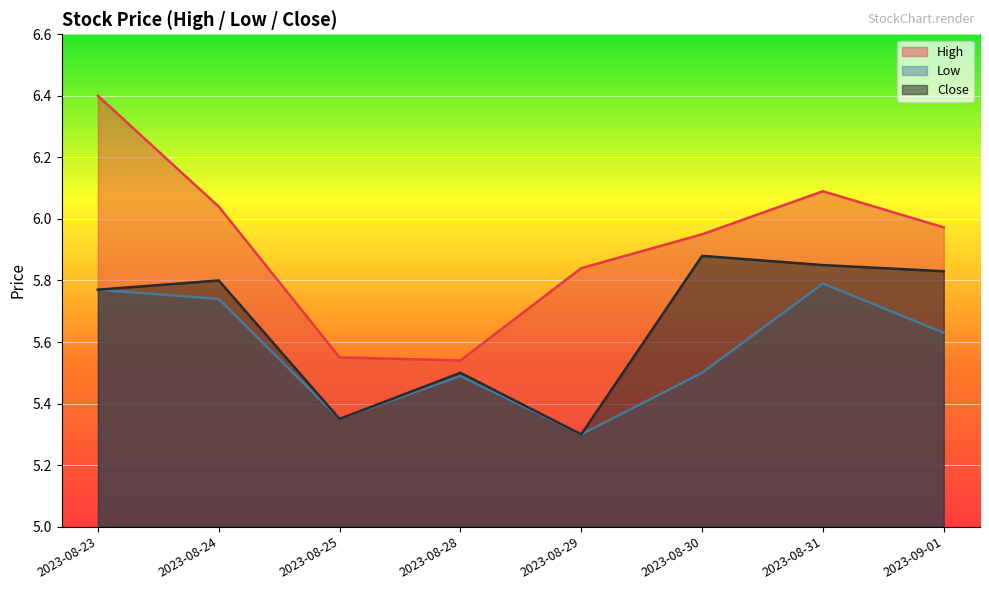

The value of High at 2023-08-30 is 5.9. True or false?

True